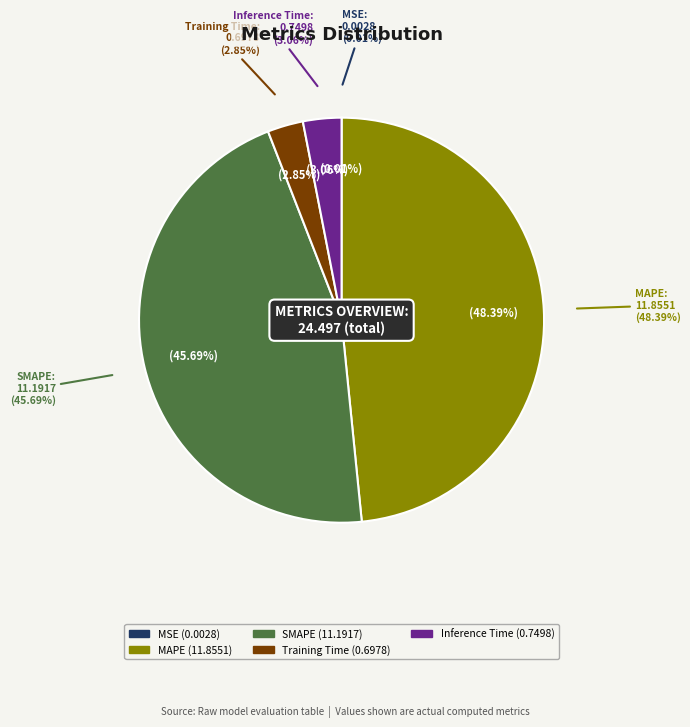

What percentage is NOT represented by SMAPE?

54.3%